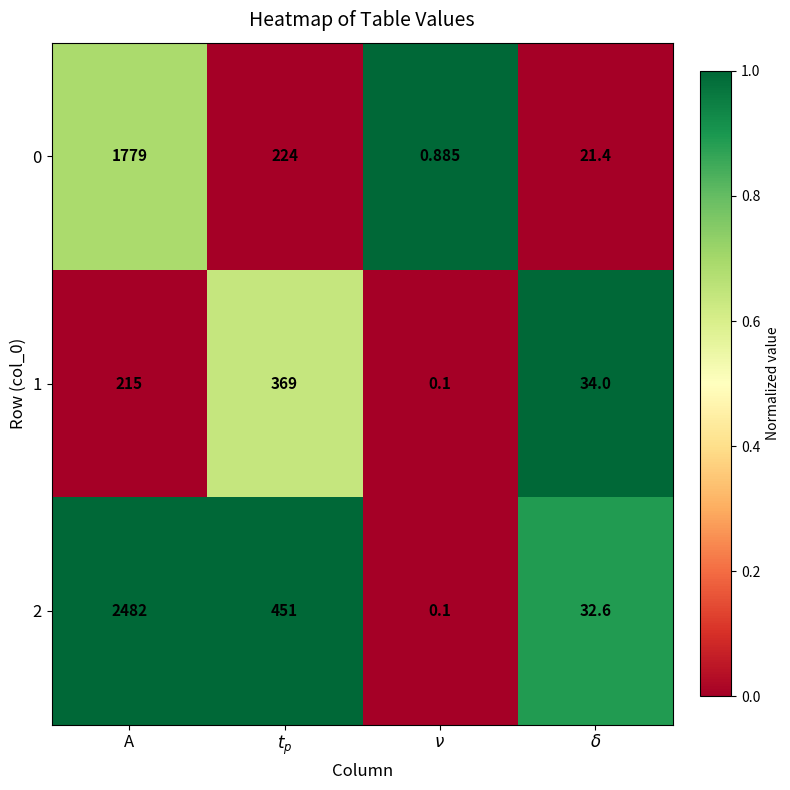

At which label does 2 reach its peak?

A